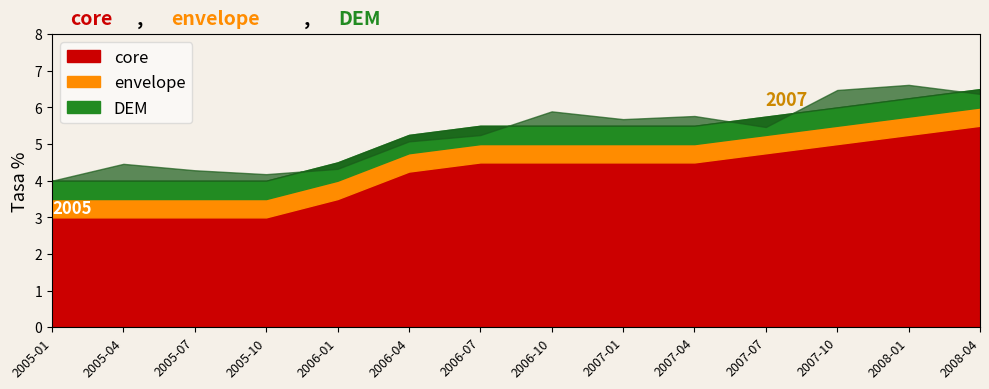

The value of DEM at 2006-01 is 4.5. True or false?

True